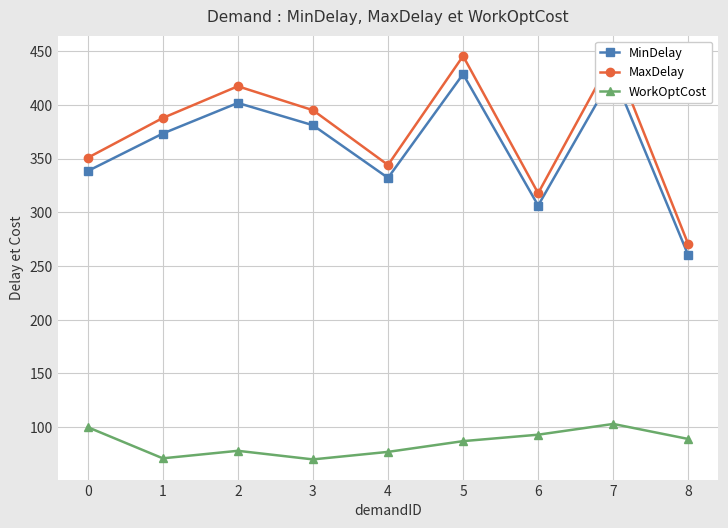

True or false: MinDelay and MaxDelay intersect in this chart.

False